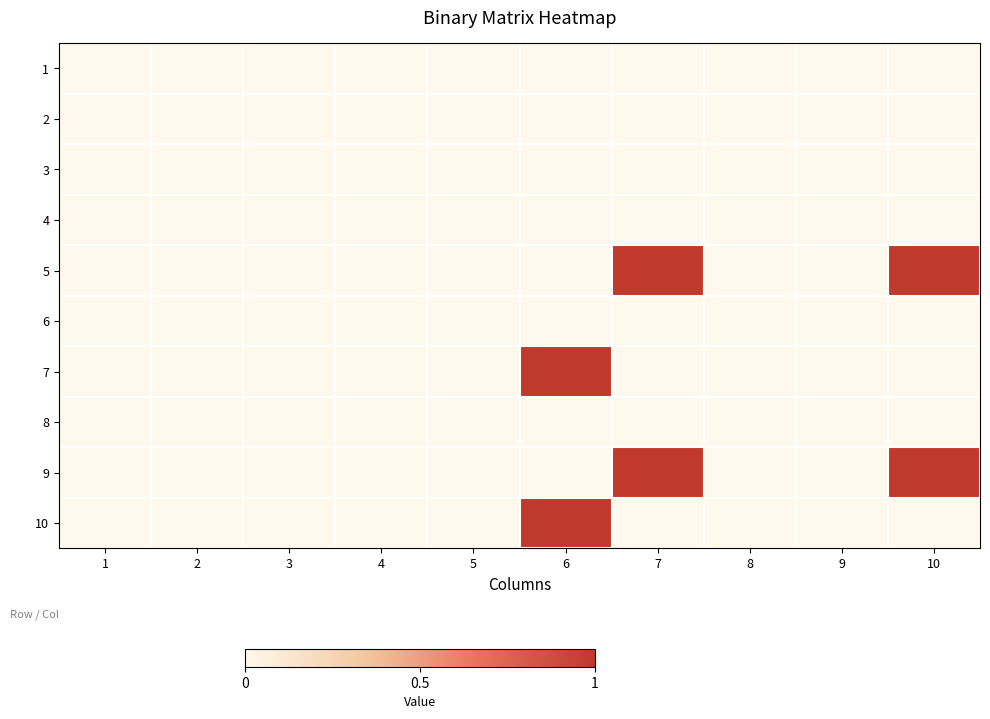

What is the difference between the highest and lowest values at 10?

1